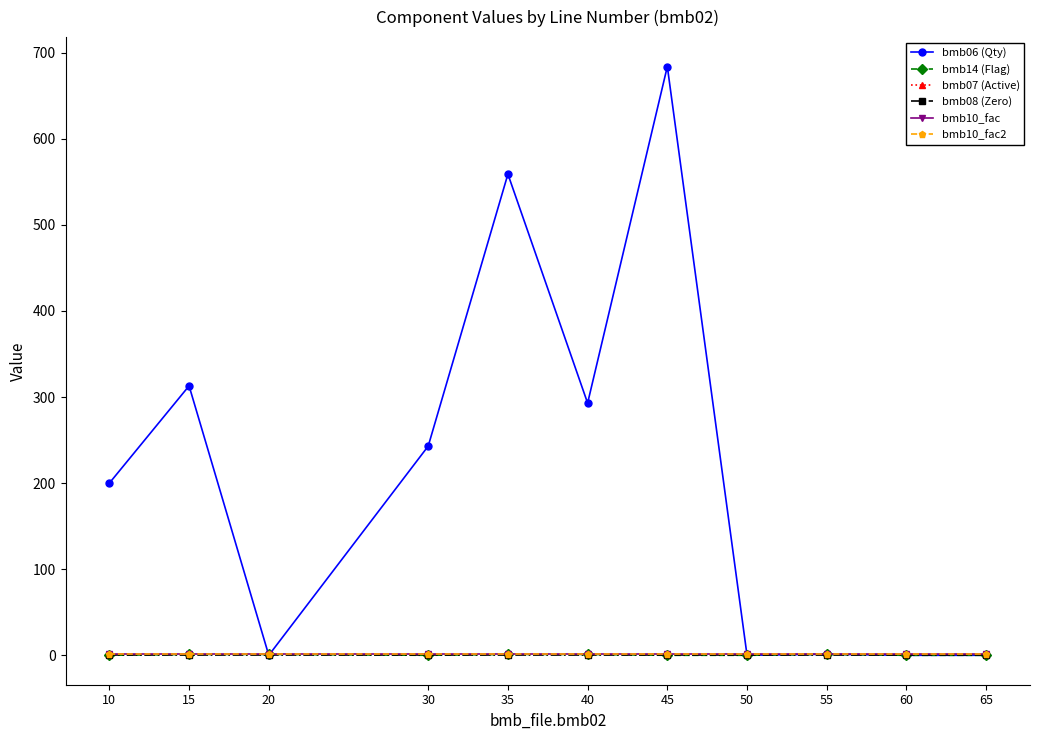

How many lines are shown in the chart?

6